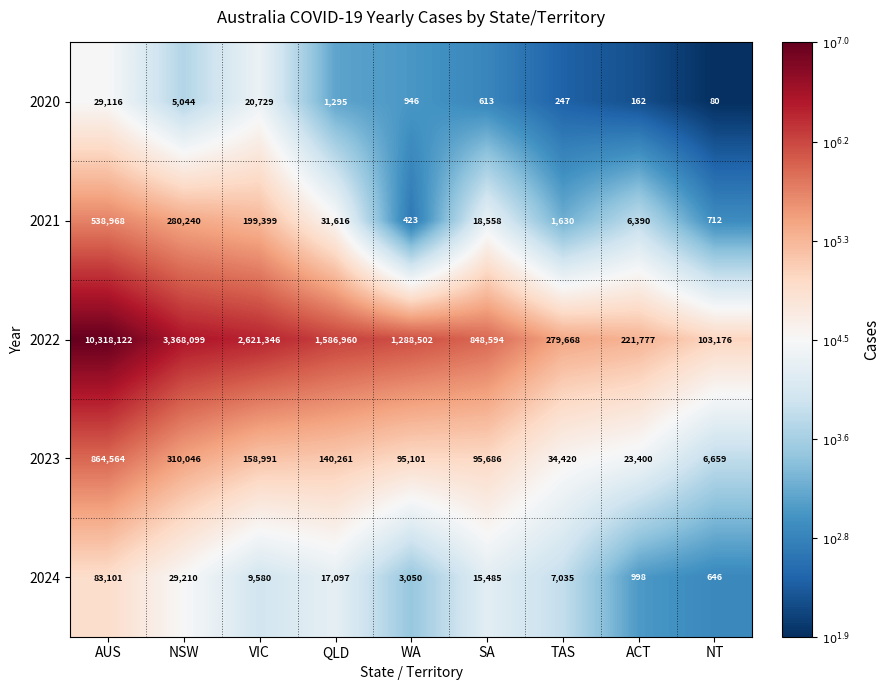

Is it true that 2022 equals 1586960 at QLD?

True